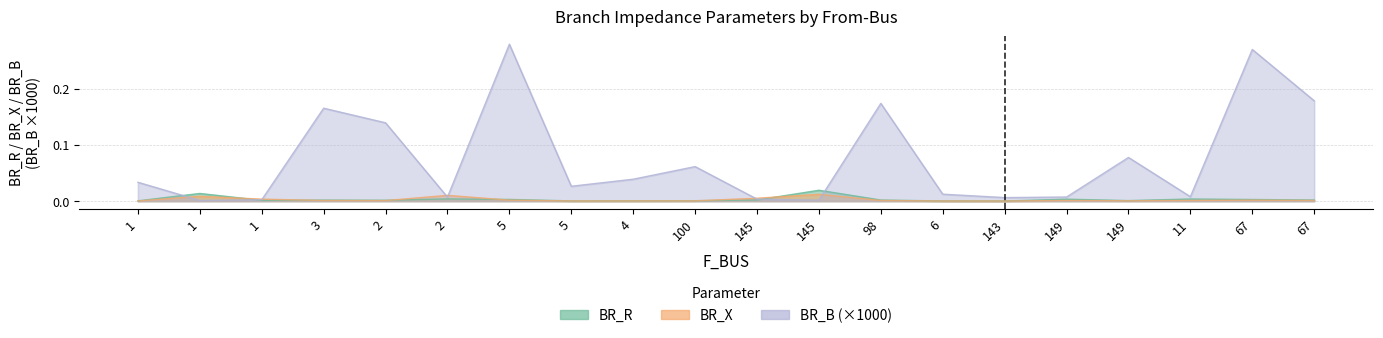

In BR_X, how many points are higher than both neighbors (excluding endpoints)?

5